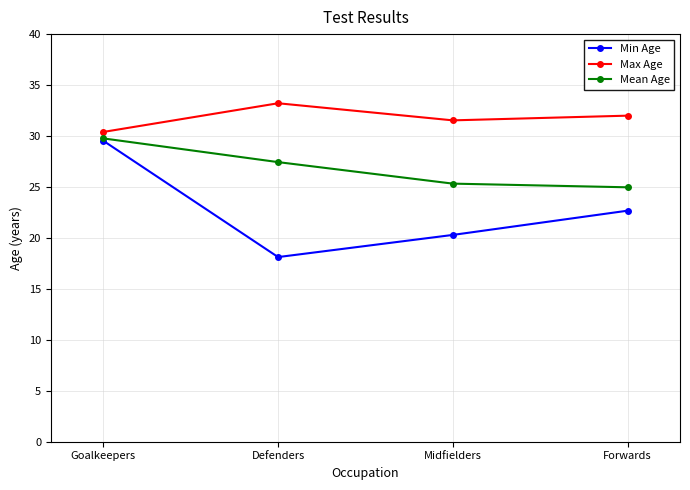

What position from the right is Midfielders?

2